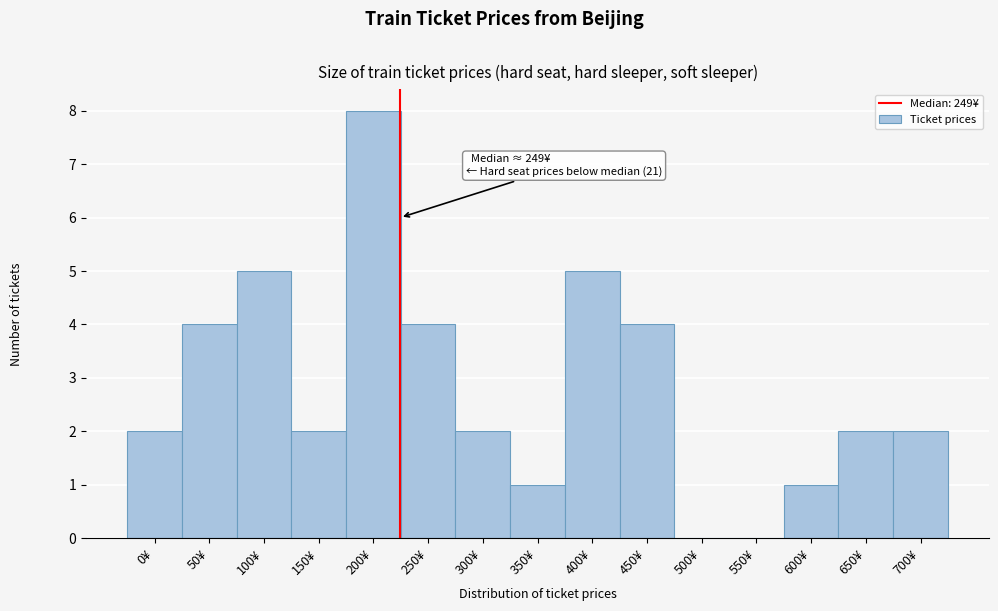

Reading right to left, extract all data points from this chart.

700¥=2	650¥=2	600¥=1	550¥=0	500¥=0	450¥=4	400¥=5	350¥=1	300¥=2	250¥=4	200¥=8	150¥=2	100¥=5	50¥=4	0¥=2